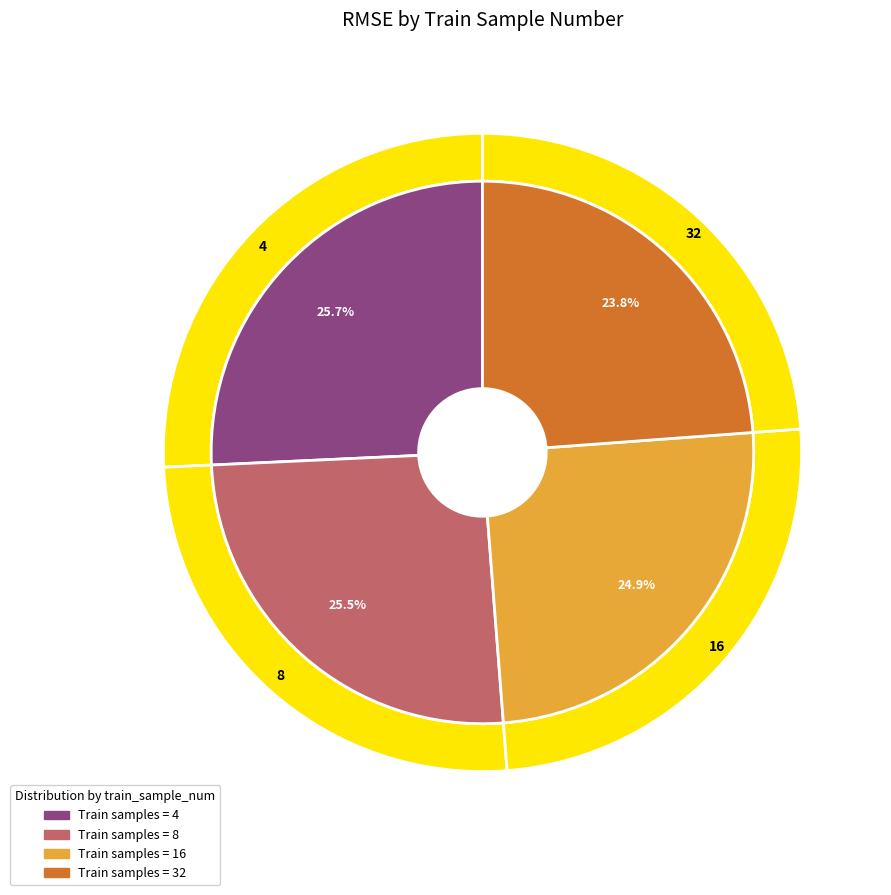

Combined, what portion of the pie is 16 and 4?

50.7%